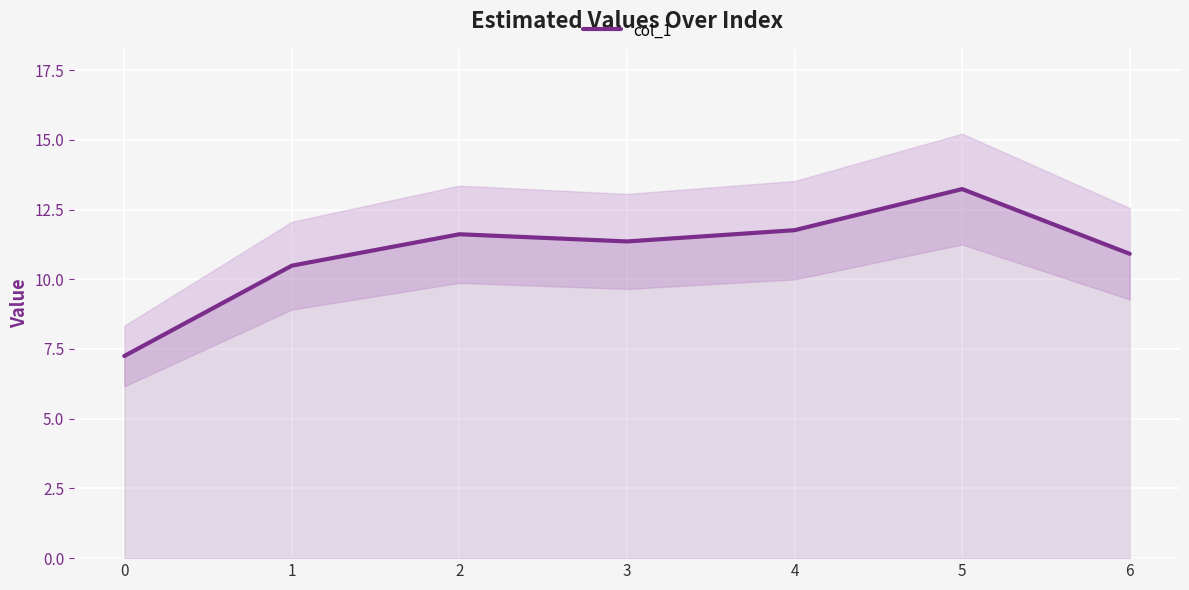

How many interior local valleys (lower than both neighbors) does the data have?

1